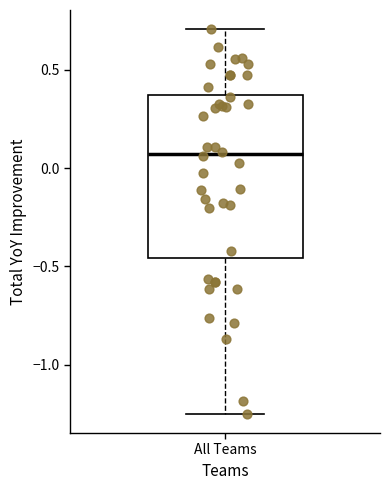

Read this box plot against the y-axis: the position of the median line, the range covered by the box, and the ends of both whiskers. The values are not printed on the chart, so give them approximately, as read against the axis.

median 0.05, box -0.45 to 0.35, whiskers -1.25 to 0.70